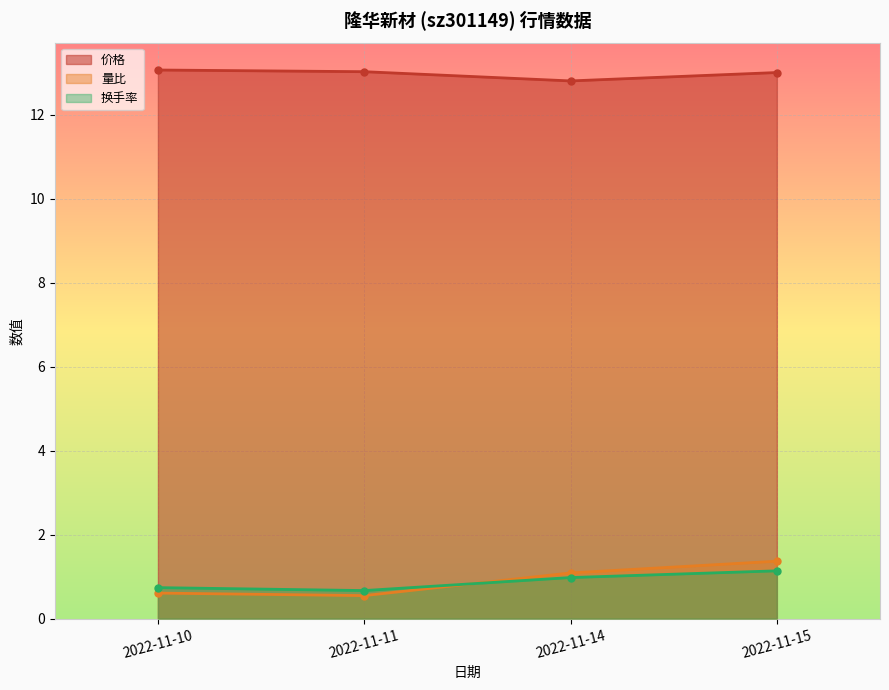

What is the difference between the maximum and minimum values in the 换手率 series?

0.5